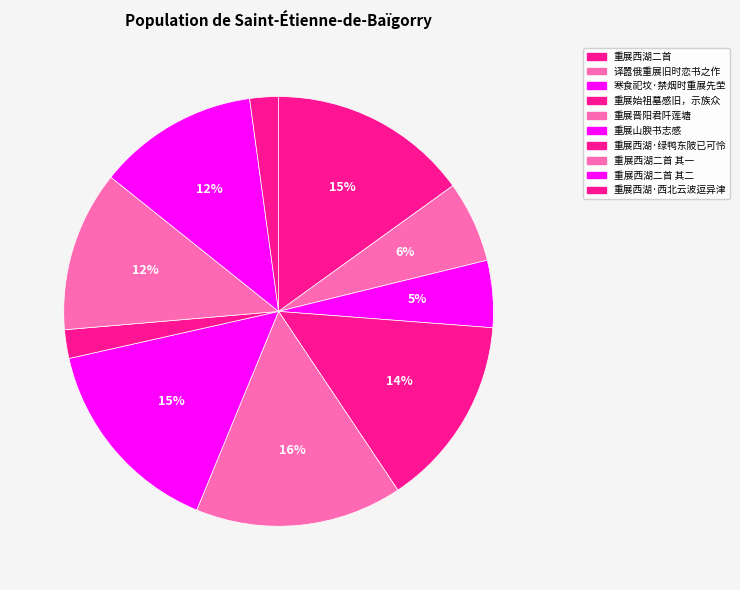

How many segments does this pie chart have?

10